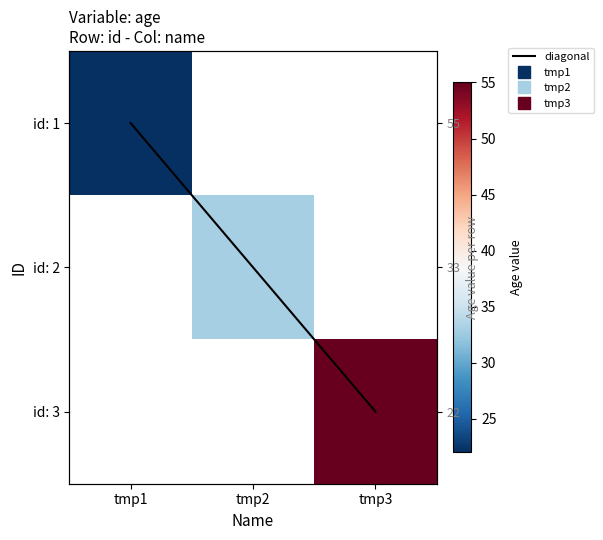

How many data points does each series have?

3